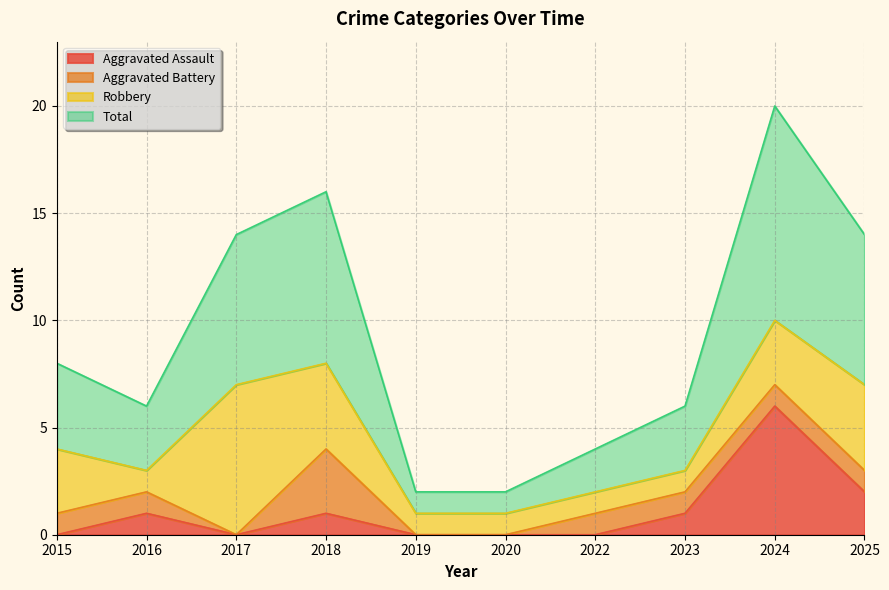

What is the highest value of the Aggravated Assault series?

6